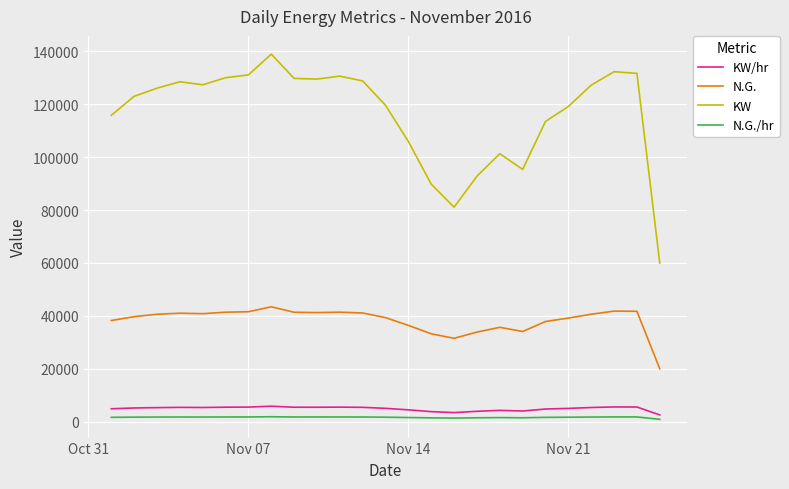

What is the maximum value shown in the chart?

138976.0